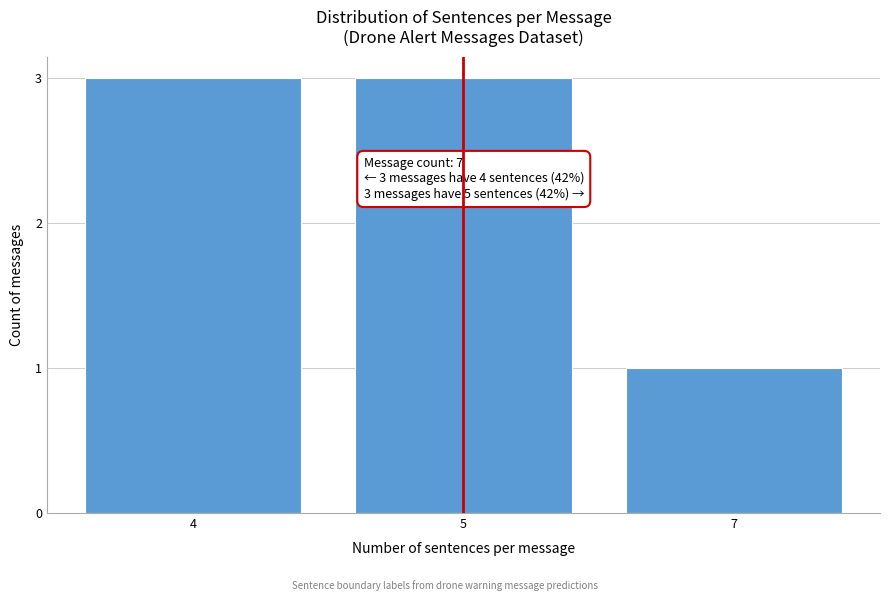

Reading left to right, what are all the values shown in this chart?

4=3	5=3	7=1